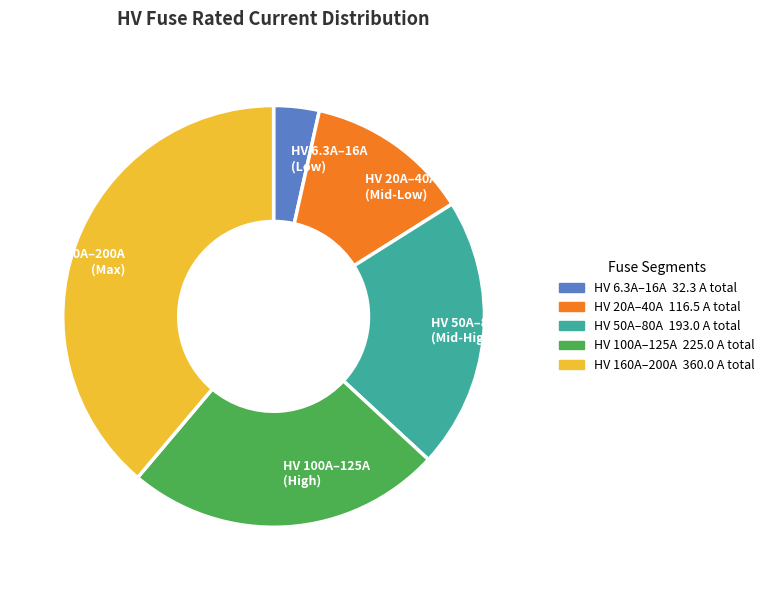

Do HV 50A–80A (Mid-High) and HV 100A–125A (High) together represent more than half of the pie?

No